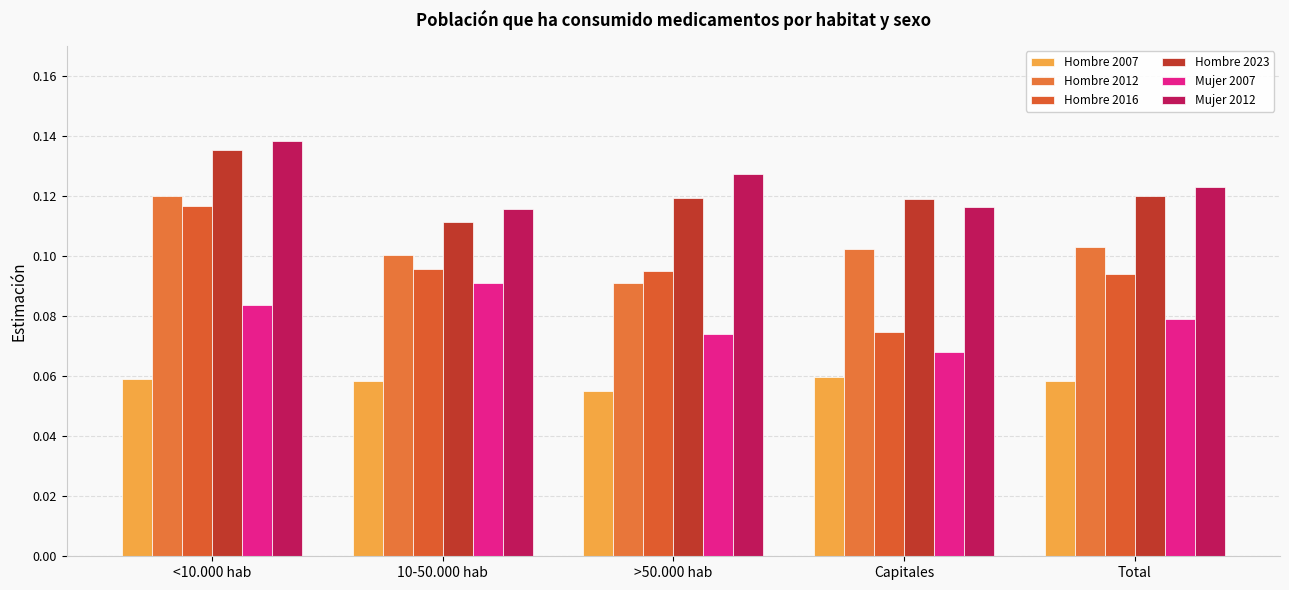

Which has a higher value, Capitales or Total?

Capitales